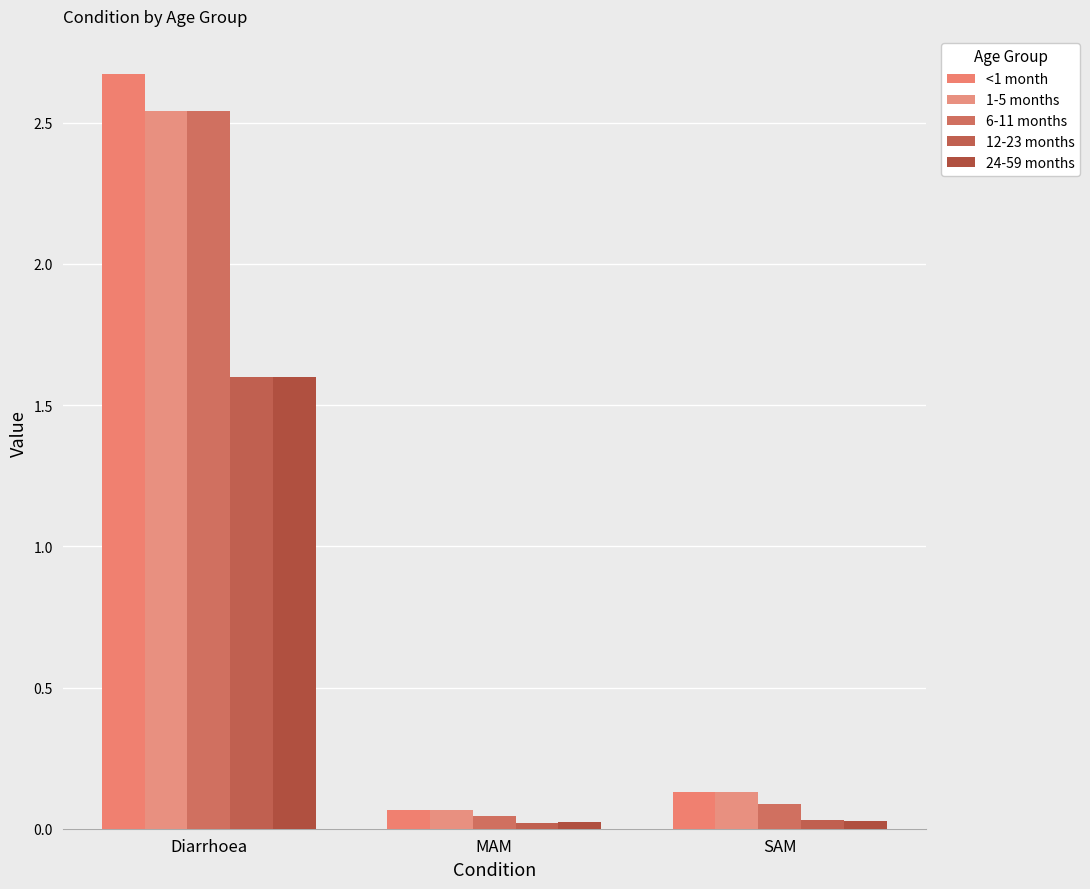

At which label is 1-5 months closest to 1?

SAM